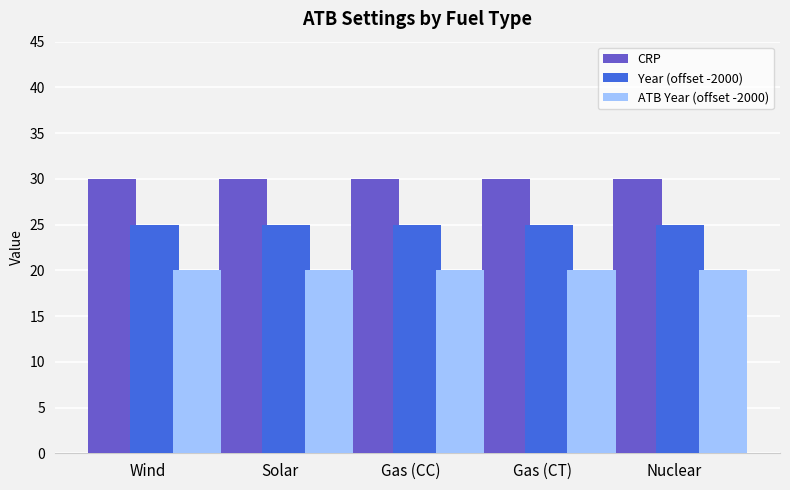

Reading right to left, what are all the values shown in this chart?

CRP: 30	30	30	30	30
Year (offset -2000): 25	25	25	25	25
ATB Year (offset -2000): 20	20	20	20	20